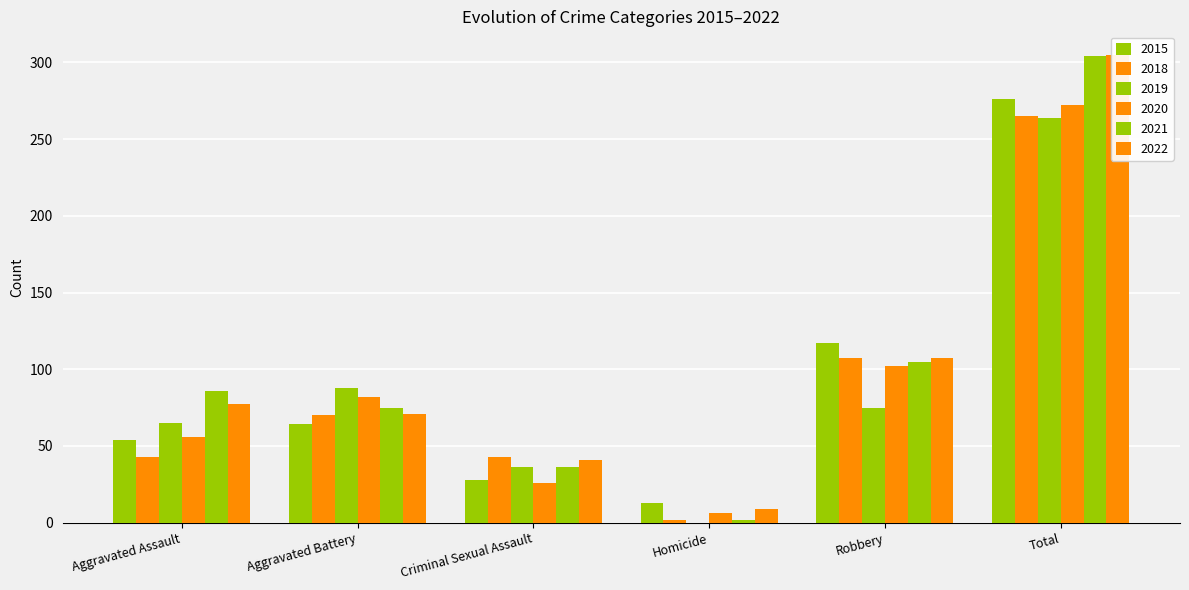

What is the approximate value of 2020 at Total?

272